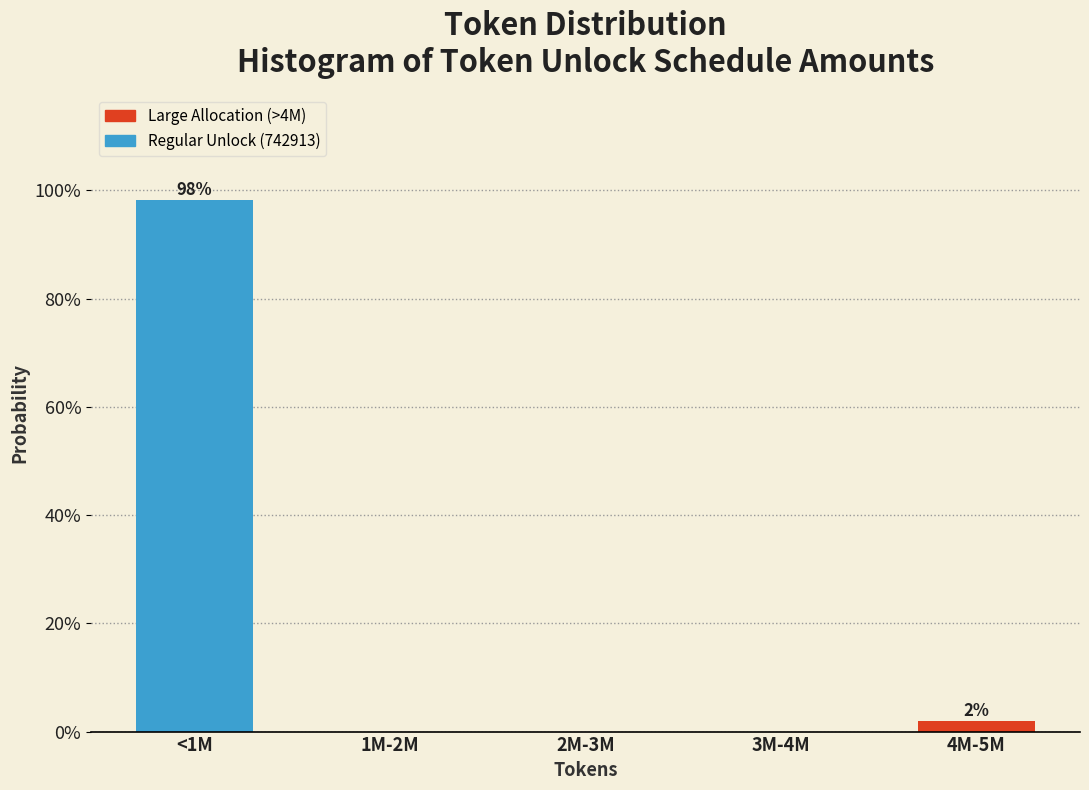

Reading left to right, extract all data points from this chart.

<1M=98.1	1M-2M=0.0	2M-3M=0.0	3M-4M=0.0	4M-5M=1.9